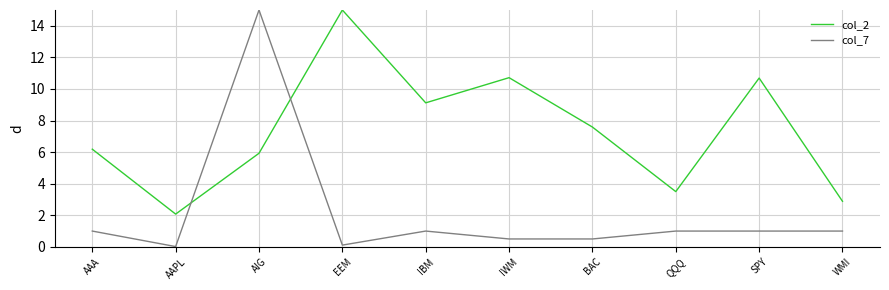

What is the highest value of the col_7 series?

15.0